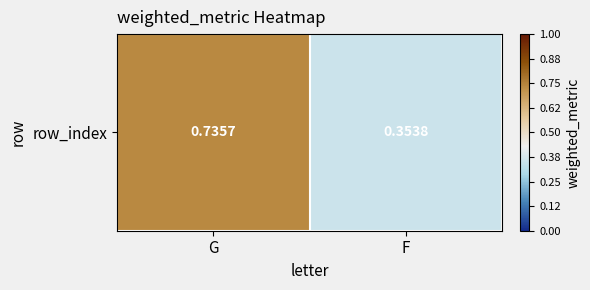

What is the average value?

0.5